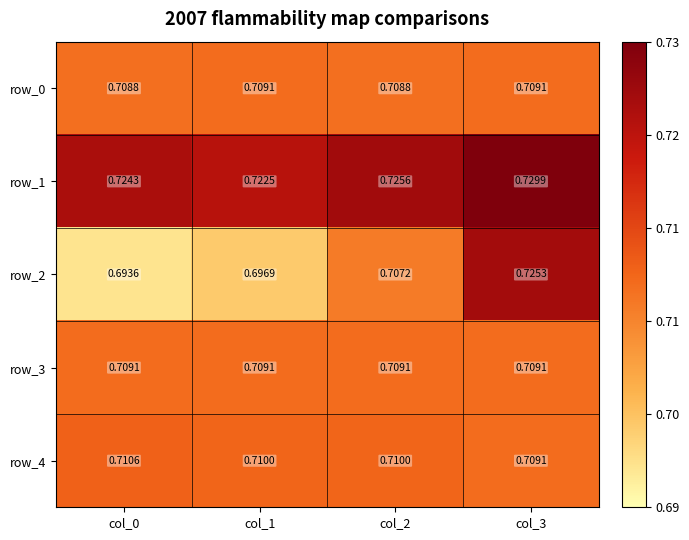

Rank the categories by row_1 value from highest to lowest.

col_3, col_2, col_0, col_1